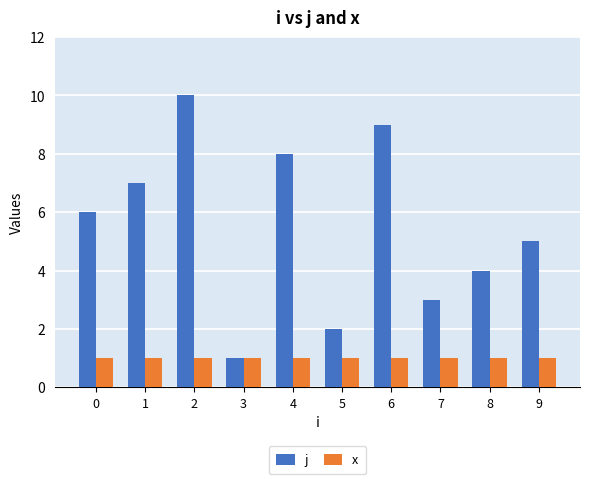

Does the chart contain stacked bars?

No